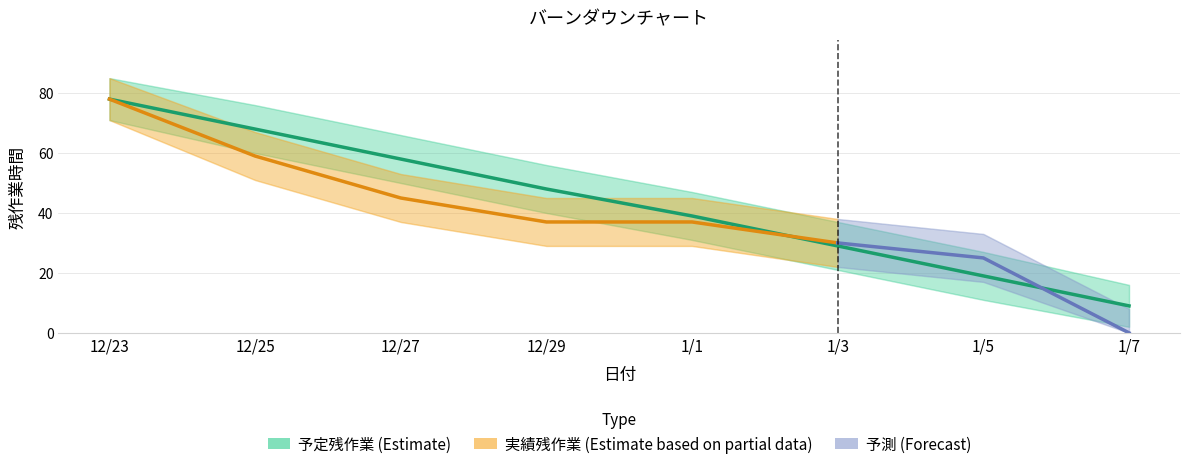

Which has a higher value, 1/3 or 1/7?

1/3